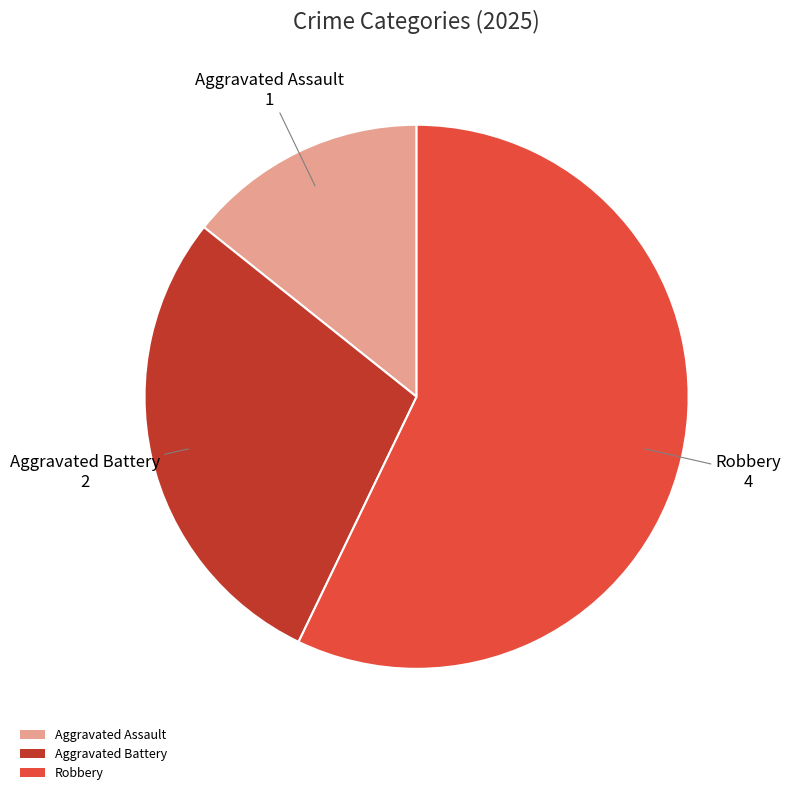

Is there any slice that represents more than half of the pie?

Yes